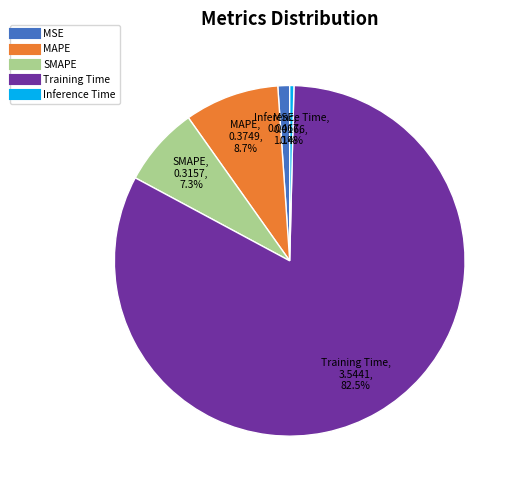

What percentage is the MAPE slice, to the nearest percent?

9%